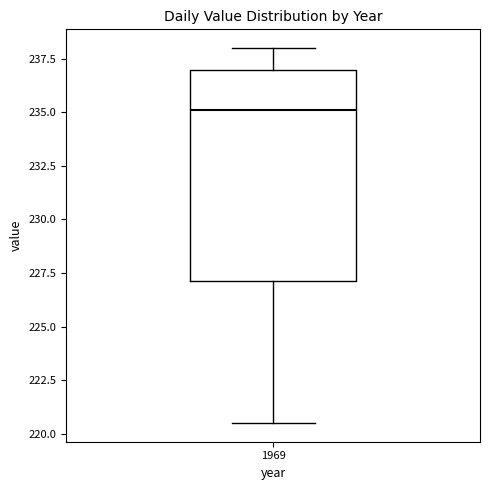

Read this box plot against the y-axis: the position of the median line, the range covered by the box, and the ends of both whiskers. The values are not printed on the chart, so give them approximately, as read against the axis.

median 235.0, box 227.0 to 237.0, whiskers 220.5 to 238.0